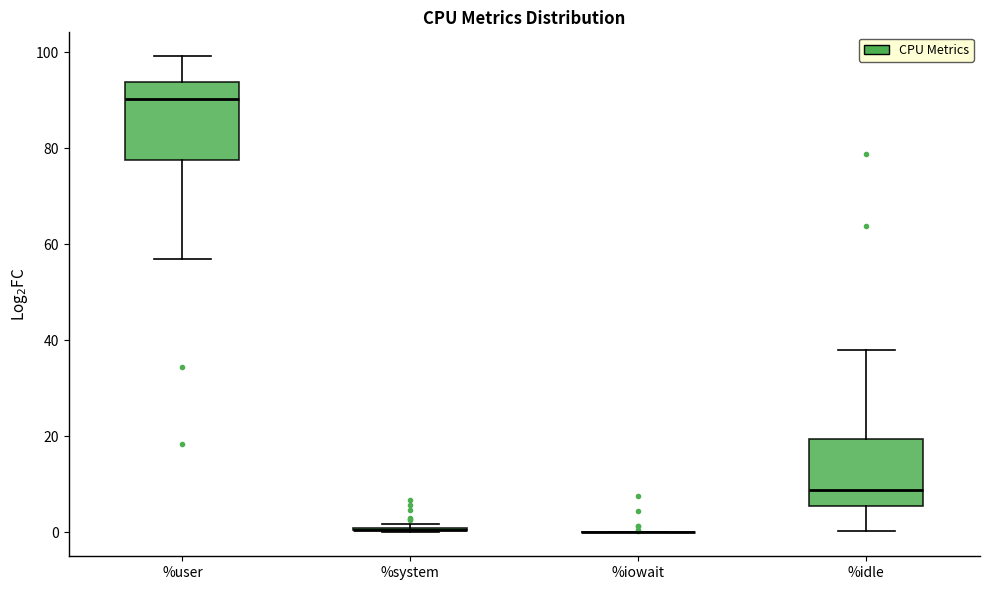

Reading left to right, transcribe this box plot: for each box, give where its median line is, the range the box spans, and where its two whiskers end, as read against the y-axis. The values are not printed on the chart, so give them approximately, as read against the axis.

%user: median 90, box 78 to 94, whiskers 56 to 100
%system: box collapsed to a line at 0, whiskers 0 to 2
%iowait: box collapsed to a line at 0, whiskers 0 to 0
%idle: median 8, box 6 to 20, whiskers 0 to 38